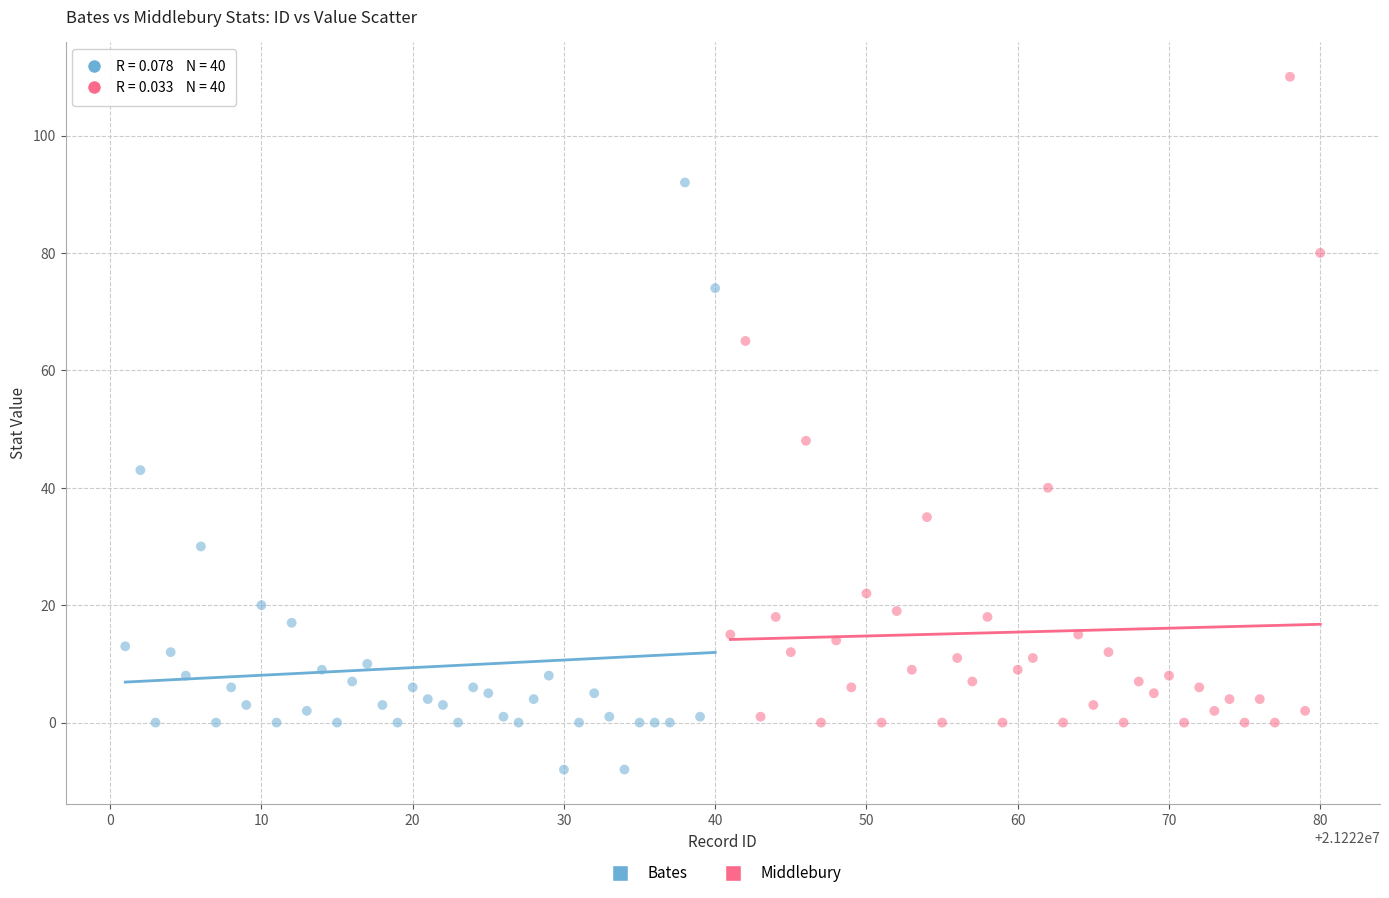

Which series reaches the minimum Y coordinate?

Bates